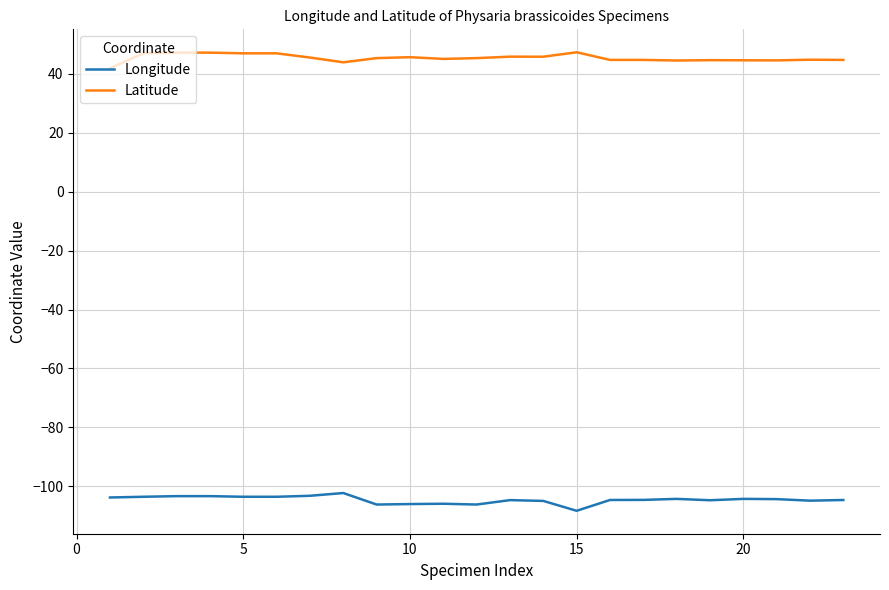

Rank the series by their average value, from highest to lowest.

Latitude, Longitude